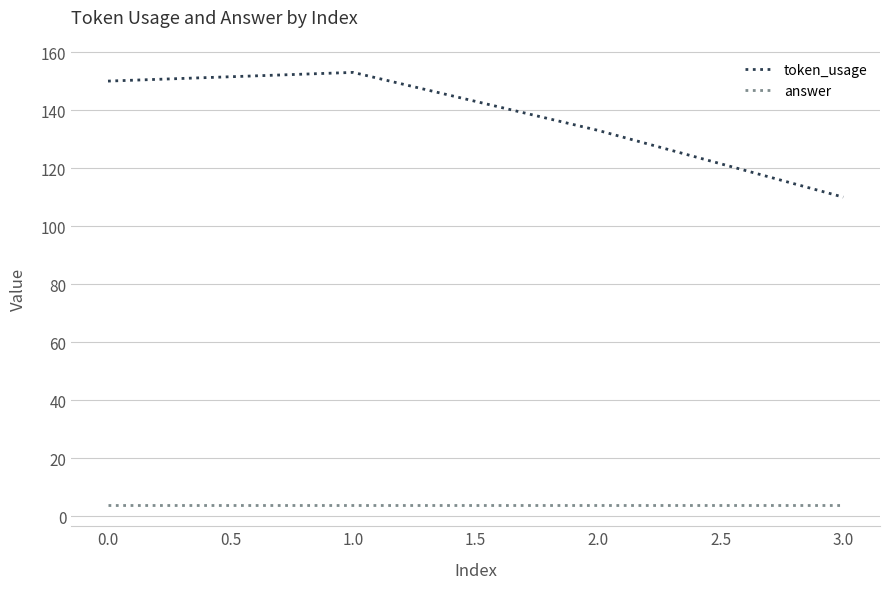

Which series changed the most between 0.0 and 1.0?

token_usage